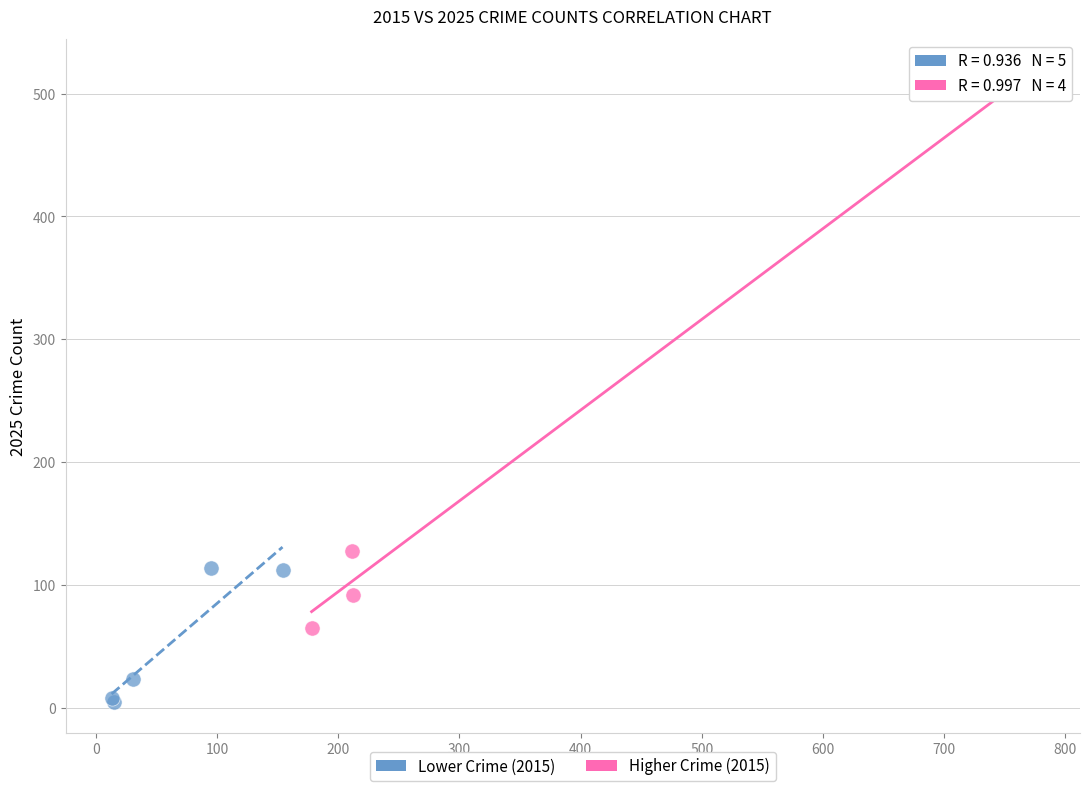

Which series reaches the minimum Y coordinate?

Lower Crime (2015)